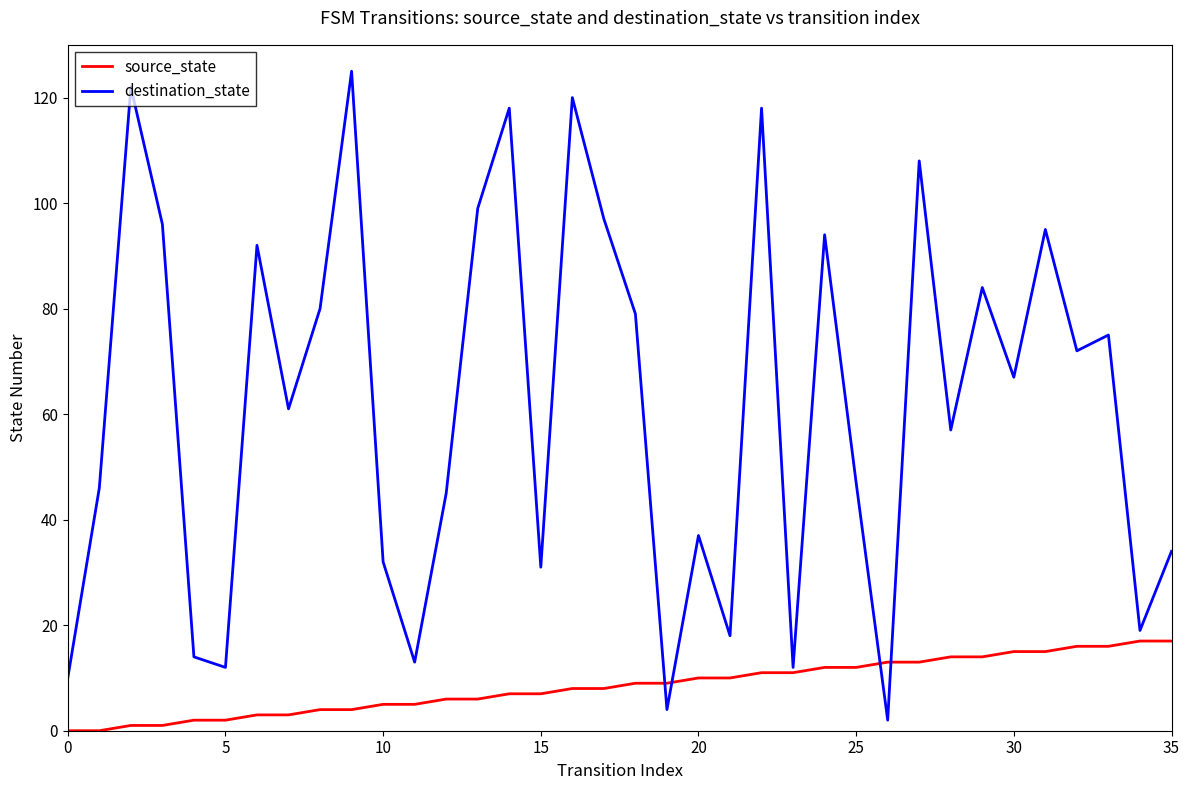

What is the difference between the maximum and minimum values in the source_state series?

17